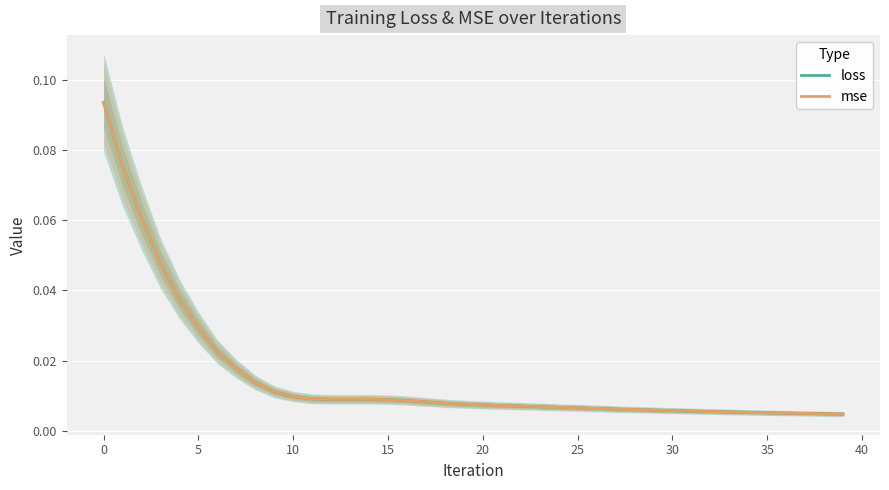

What is the label of the 36th point from the left?

35